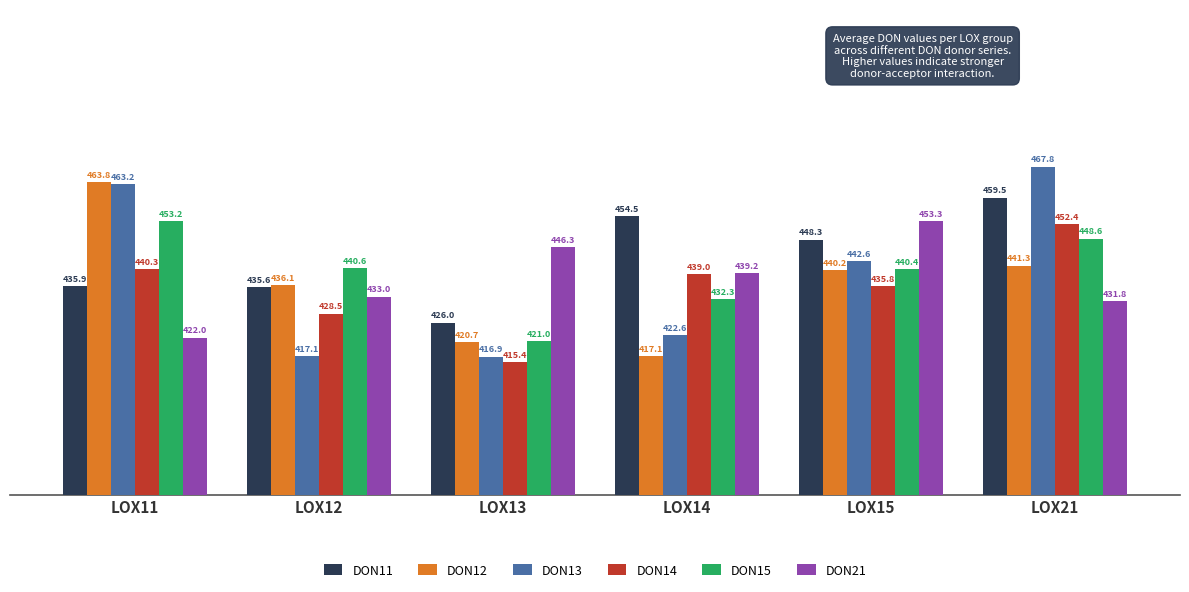

What are all the series names shown in the legend?

DON11, DON12, DON13, DON14, DON15, DON21